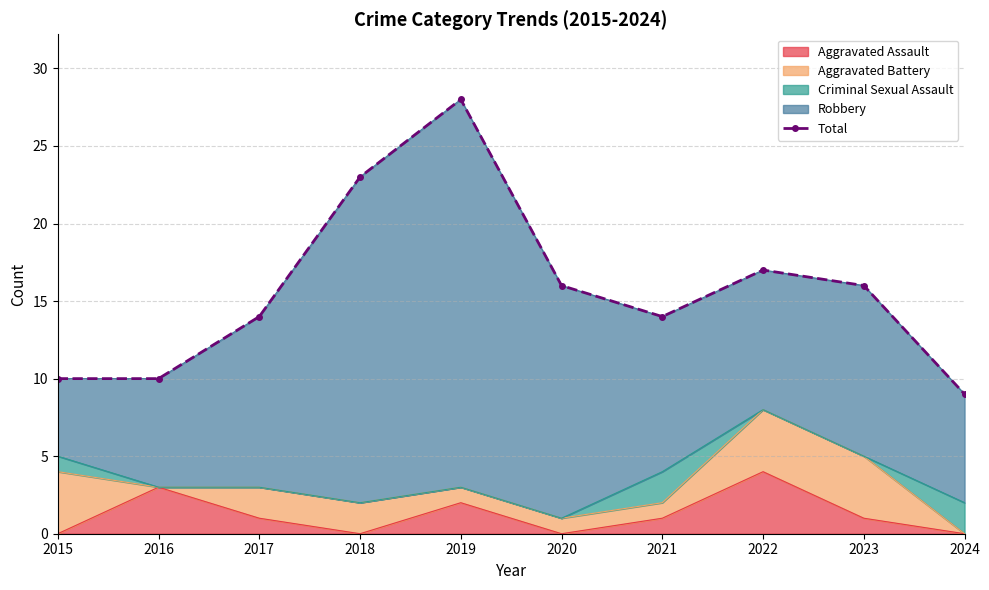

Is it true that Aggravated Assault equals 0 at 2018?

True